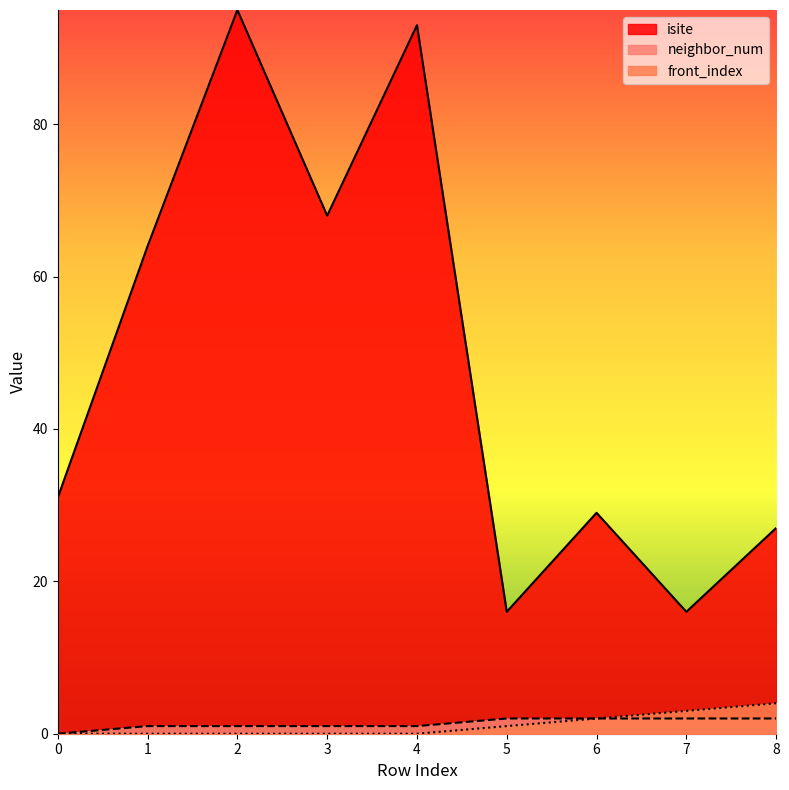

What is the value of the neighbor_num point at the 8th from the left?

2